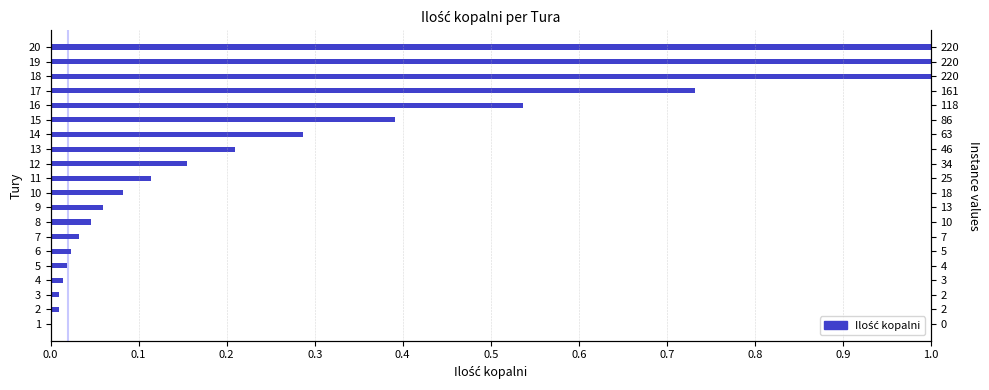

What is the sum of the values at 12 and 3?

0.2